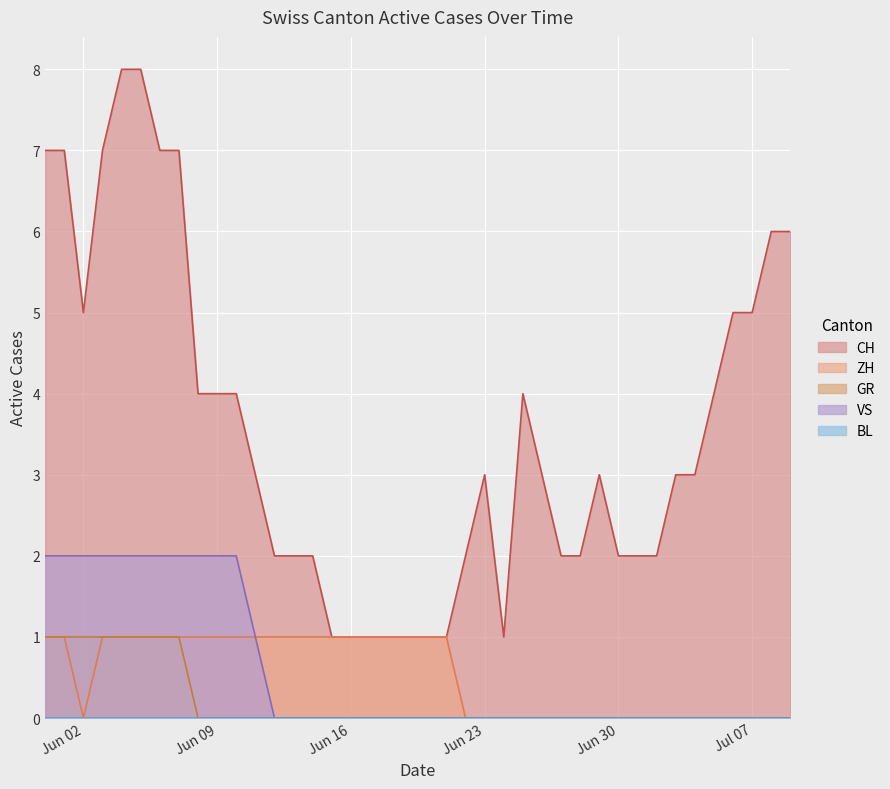

True or false: VS and CH intersect in this chart.

False